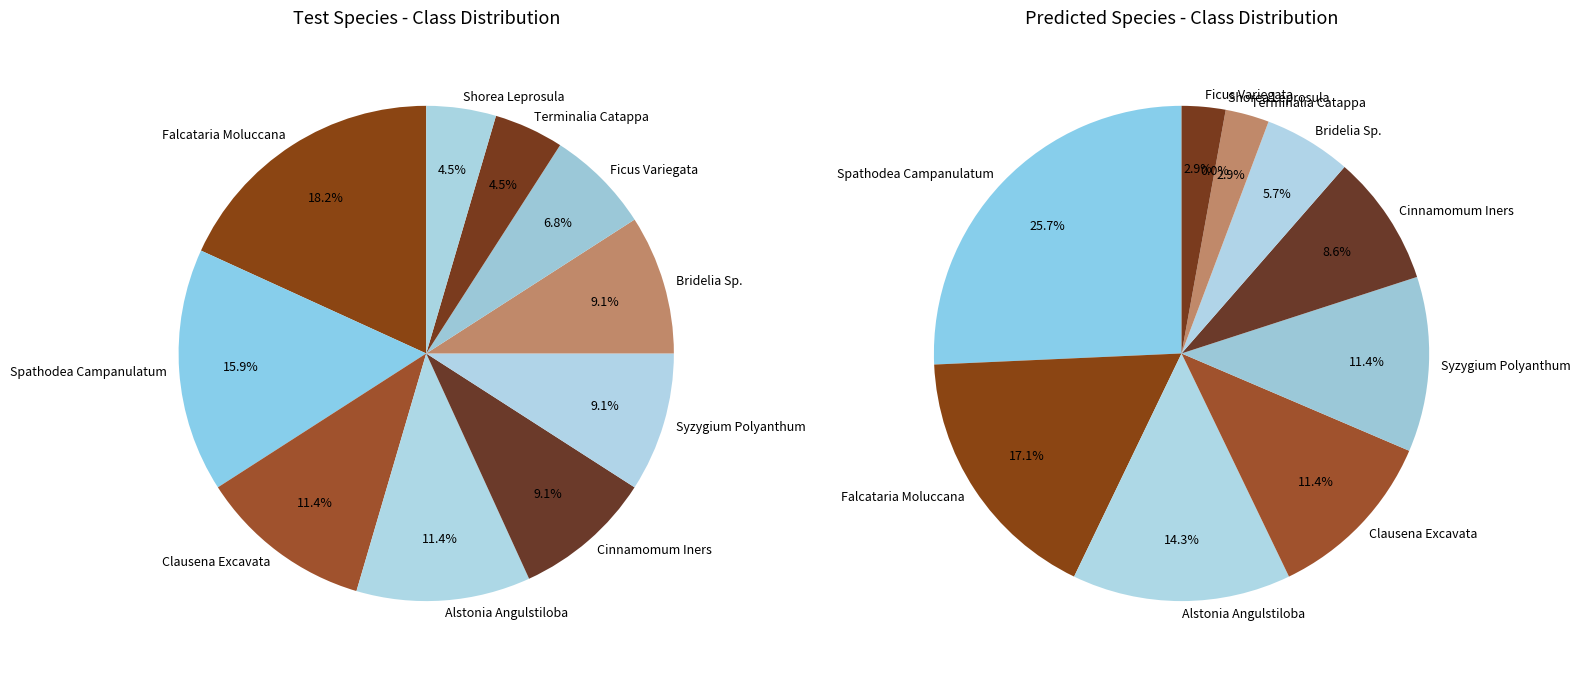

What is the change in value from Cinnamomum Iners to Terminalia Catappa?

-2